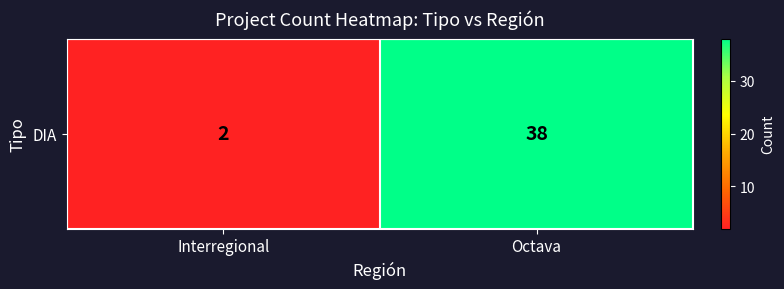

Which has a higher value, Octava or Interregional?

Octava